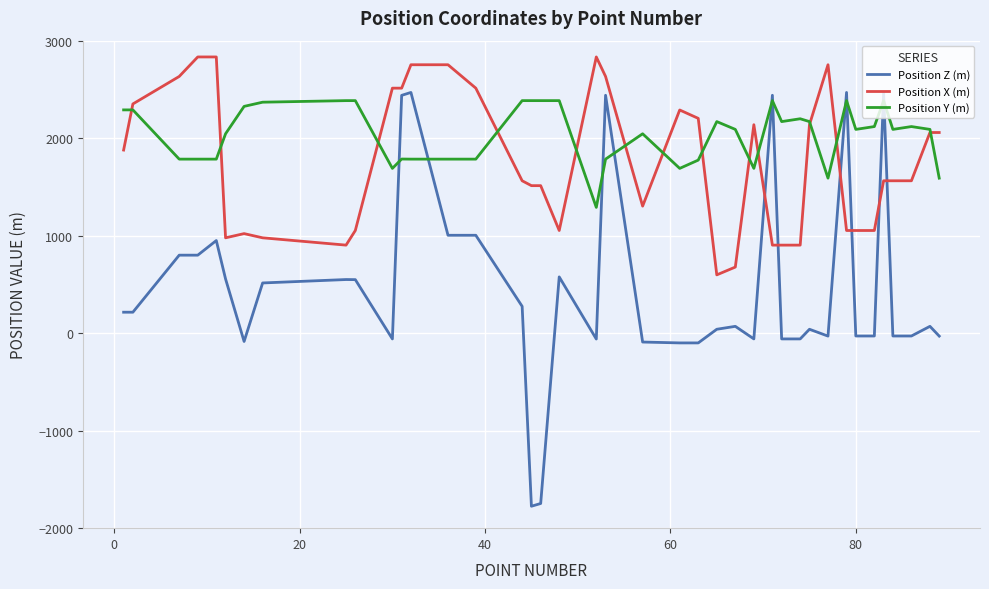

What is the maximum value shown in the chart?

2833